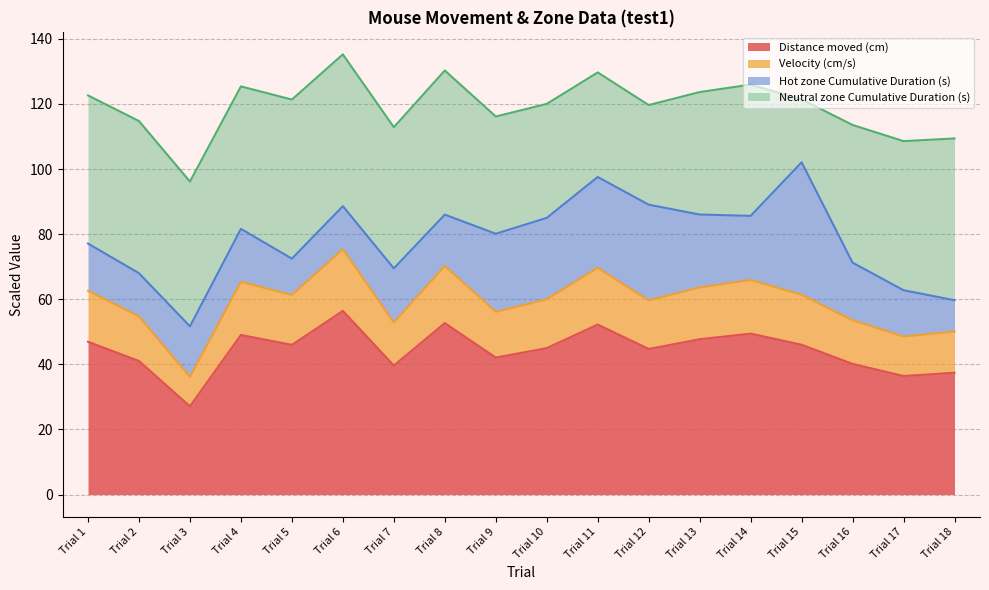

What is the lowest value of the Distance moved (cm) series?

27.1